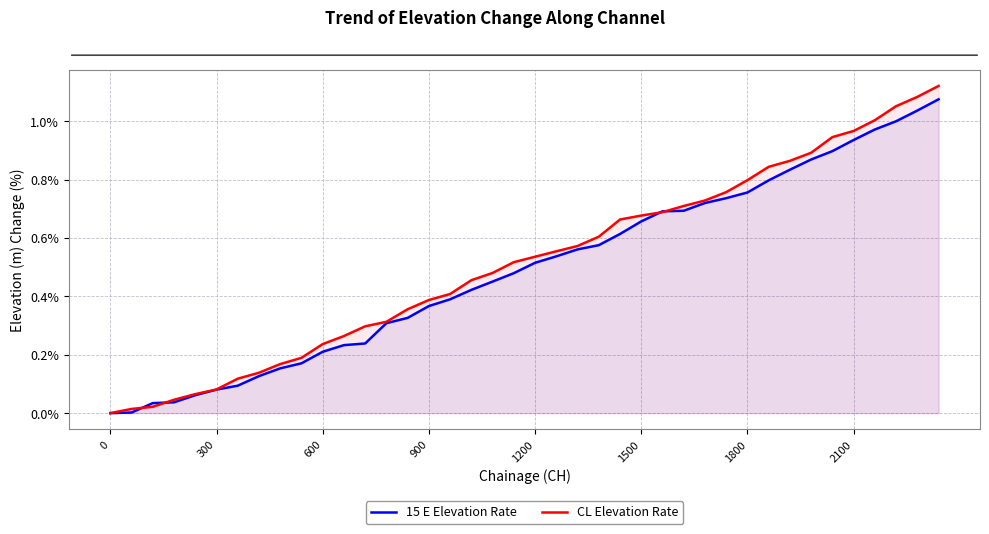

What are all the series names shown in the legend?

15 E Elevation Rate, CL Elevation Rate